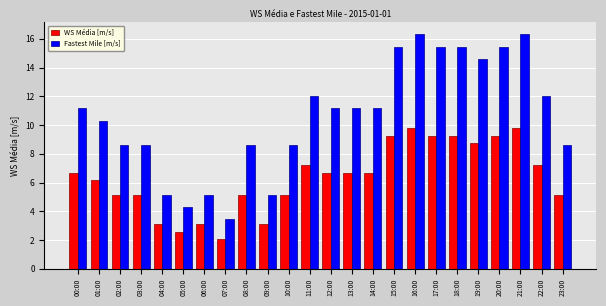

At how many categories does at least one series exceed 14?

7